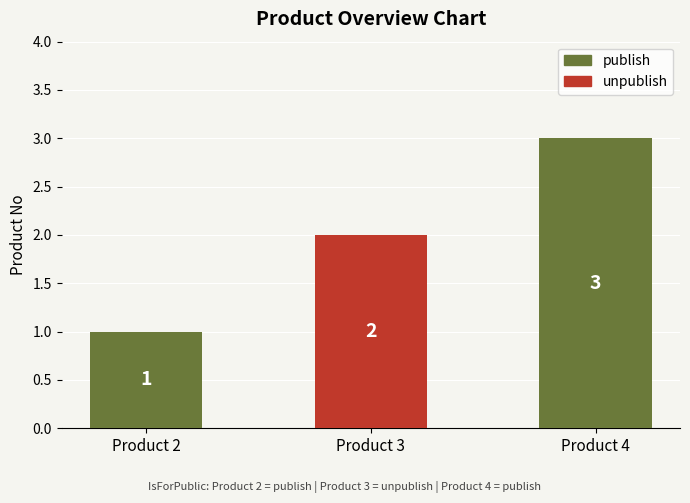

What is the difference between the values at Product 4 and Product 2?

2